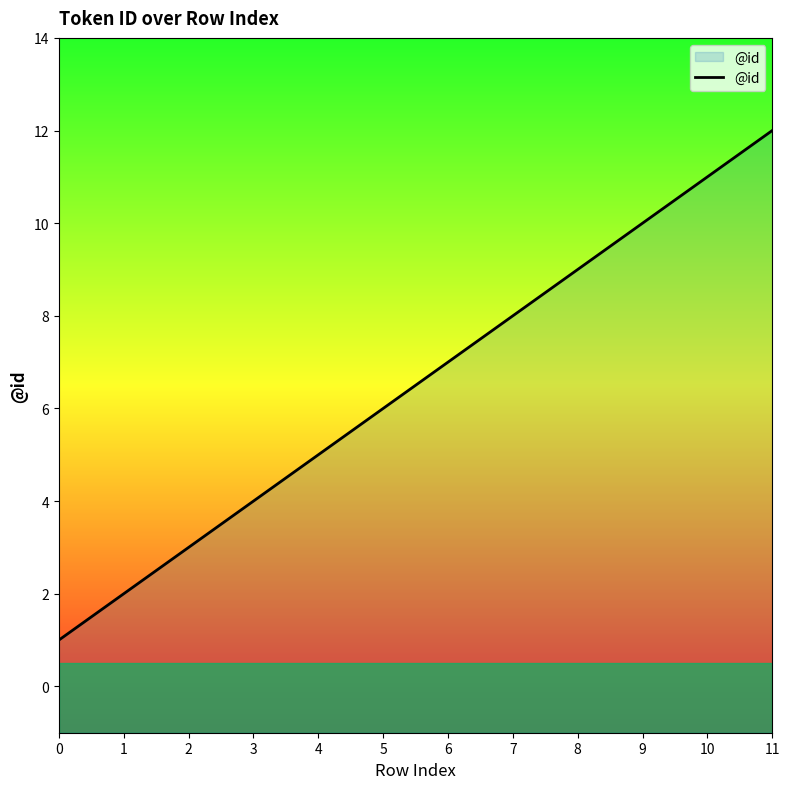

The value at 11 is 20. True or false?

False